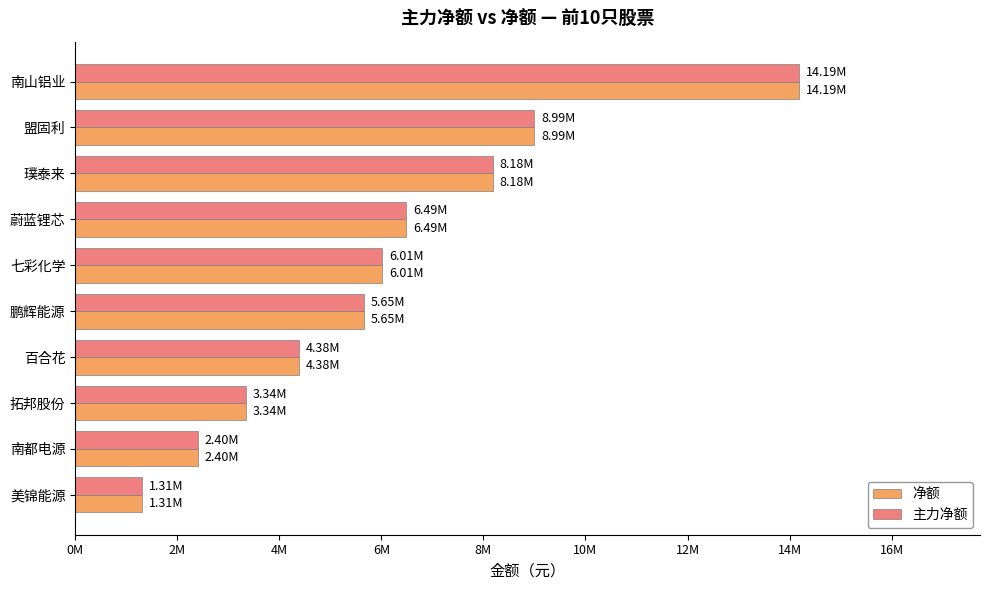

What are all the series names shown in the legend?

净额, 主力净额